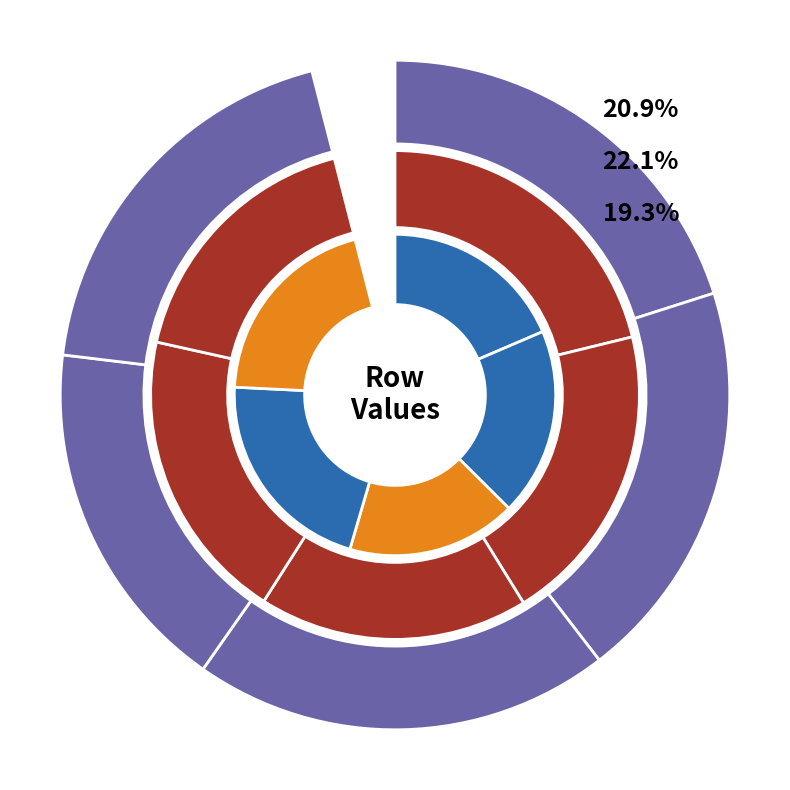

To the nearest percent, what is the combined percentage of 1 and 3?

37%